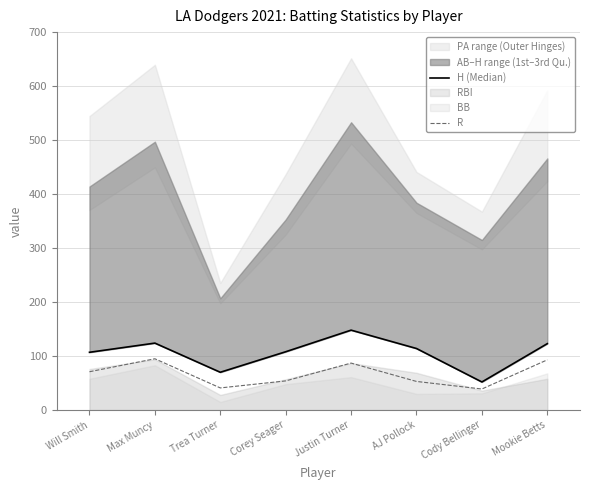

Does the chart have visible grid lines?

Yes